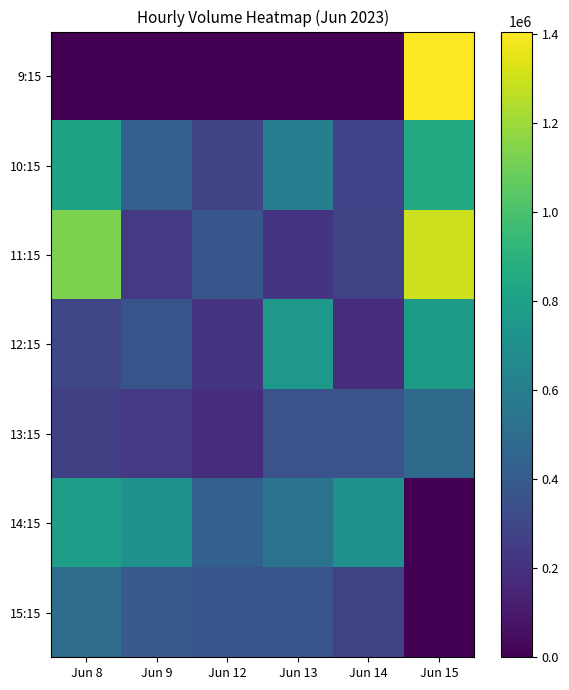

At how many categories does at least one series exceed 1366544?

1